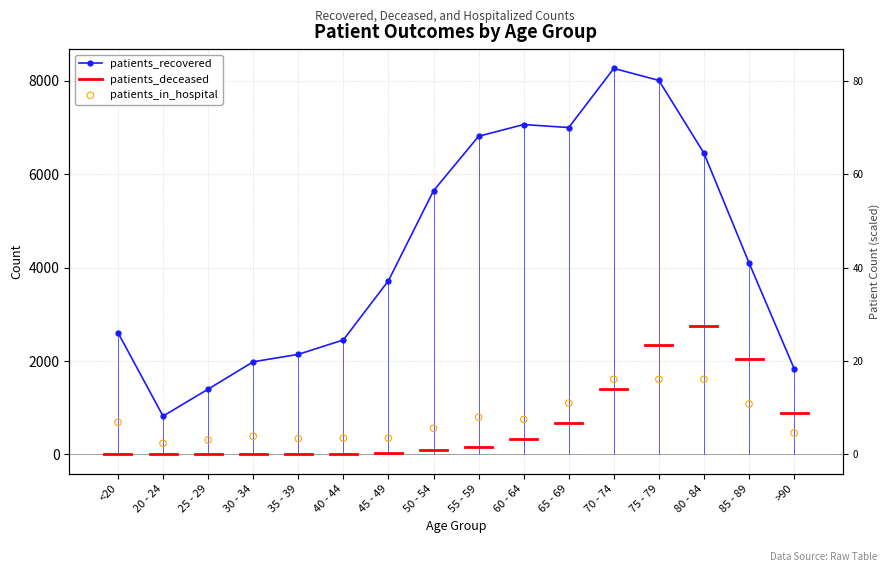

Which series reaches the minimum Y coordinate?

patients_in_hospital